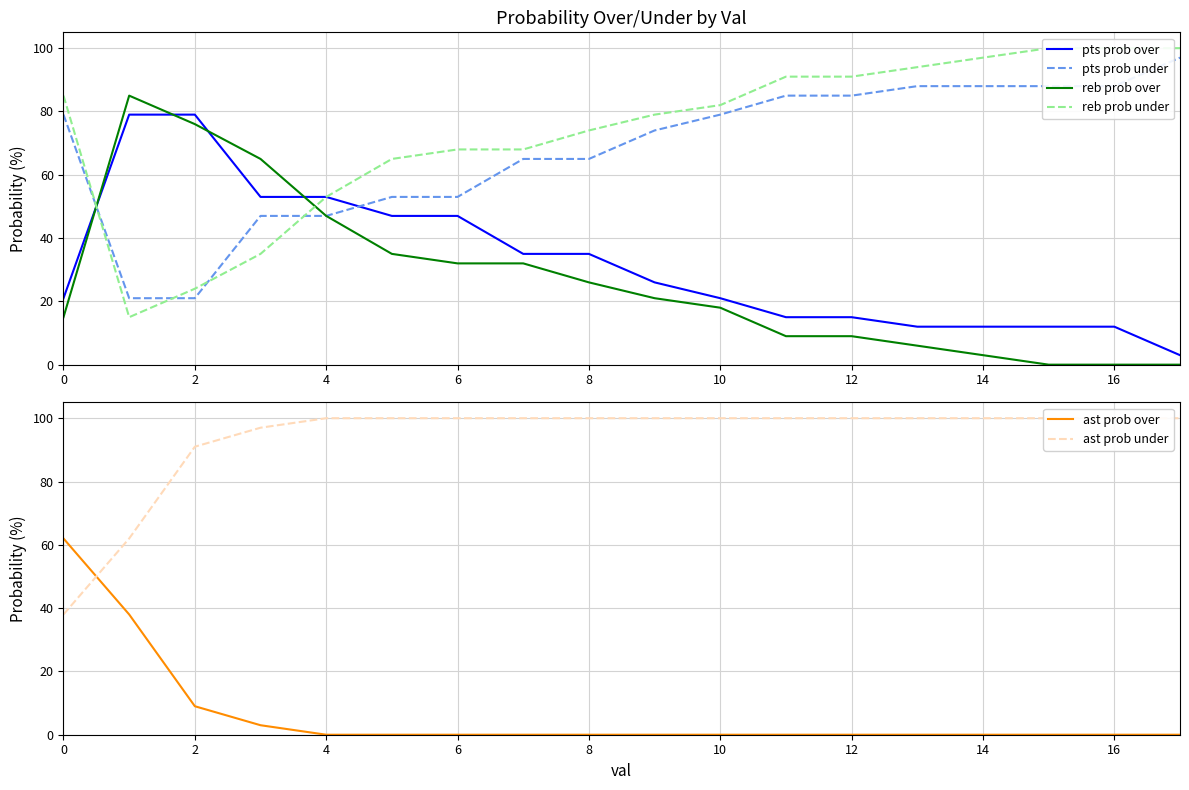

What is the difference between the reb prob over values at 16 and 8?

26